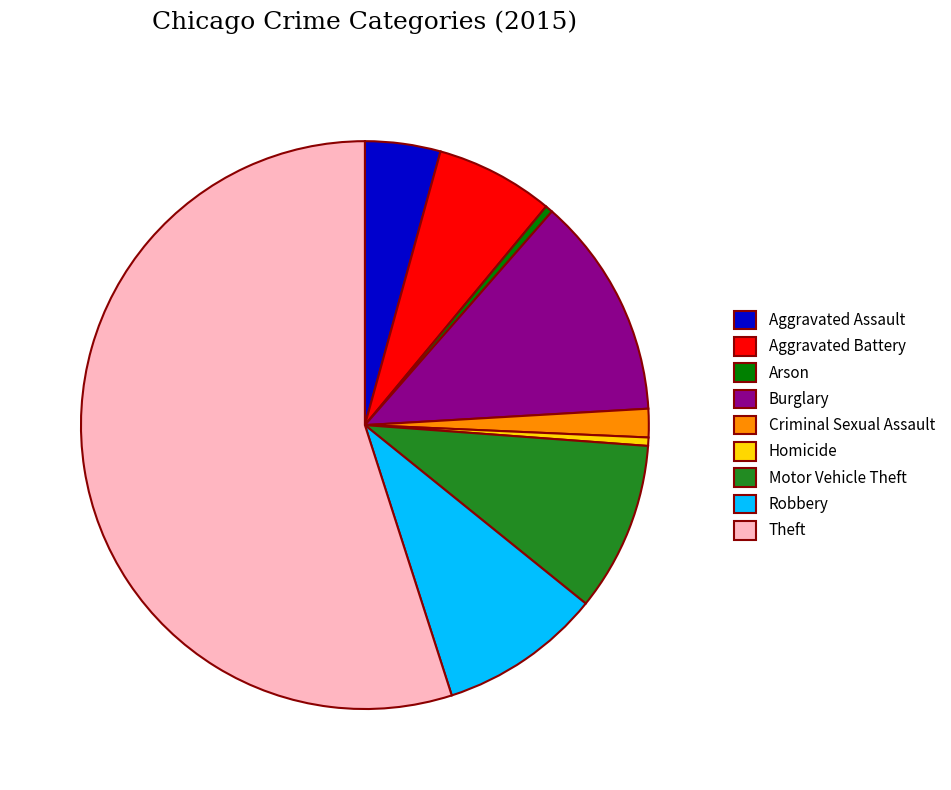

Is the sum of Aggravated Assault and Robbery greater than half?

No